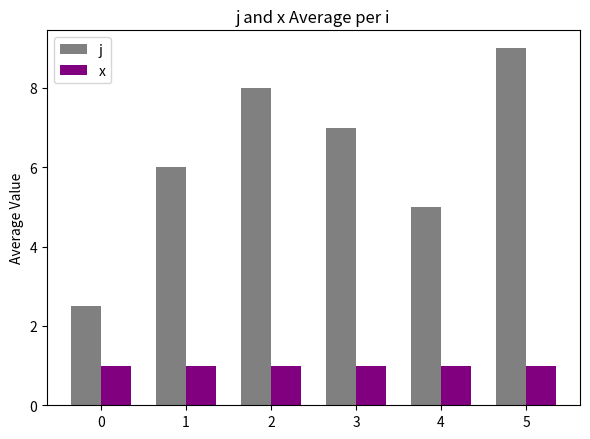

Which category has the highest value across all series?

5